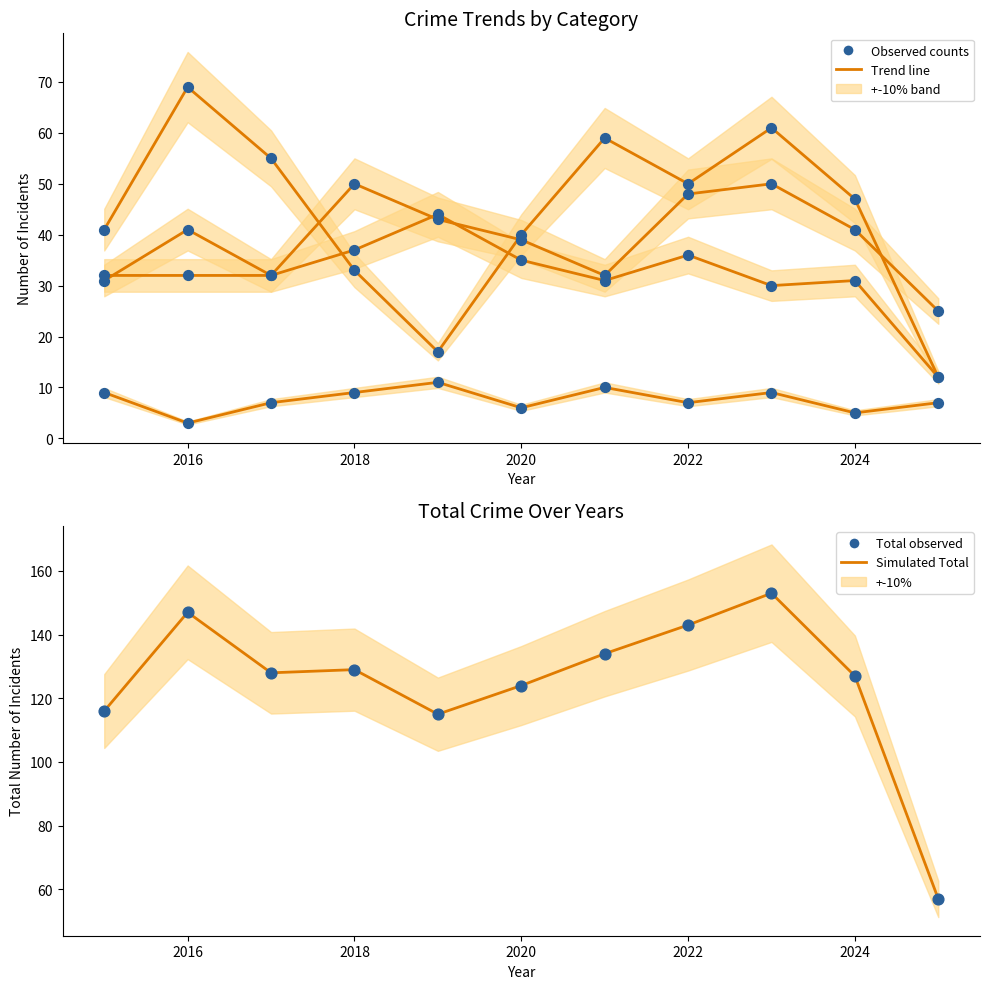

At which category is the sum across all series the highest?

2023